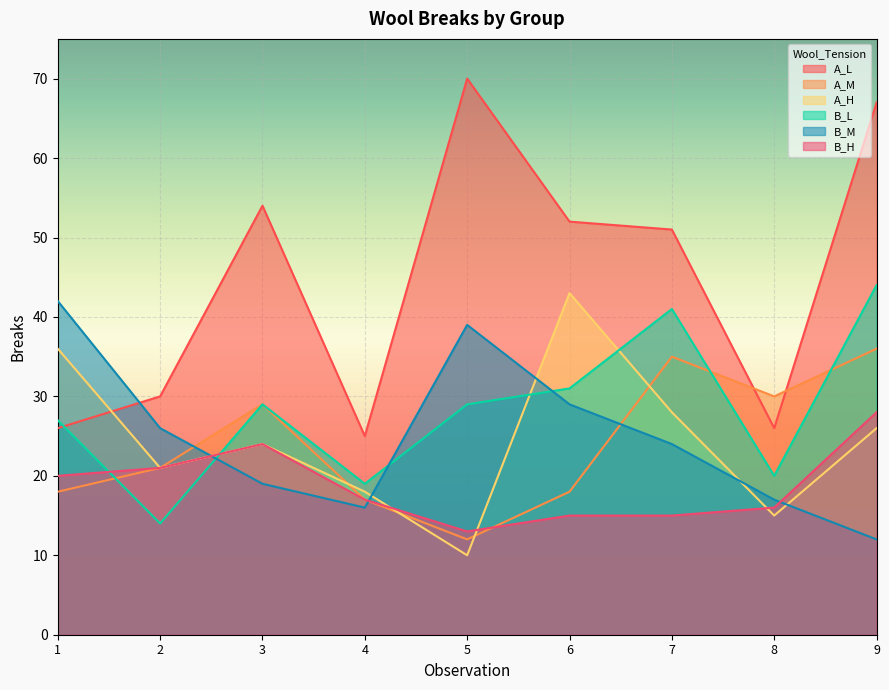

Reading left to right, what are all the values shown in this chart?

A_L: 26	30	54	25	70	52	51	26	67
A_M: 18	21	29	17	12	18	35	30	36
A_H: 36	21	24	18	10	43	28	15	26
B_L: 27	14	29	19	29	31	41	20	44
B_M: 42	26	19	16	39	29	24	17	12
B_H: 20	21	24	17	13	15	15	16	28